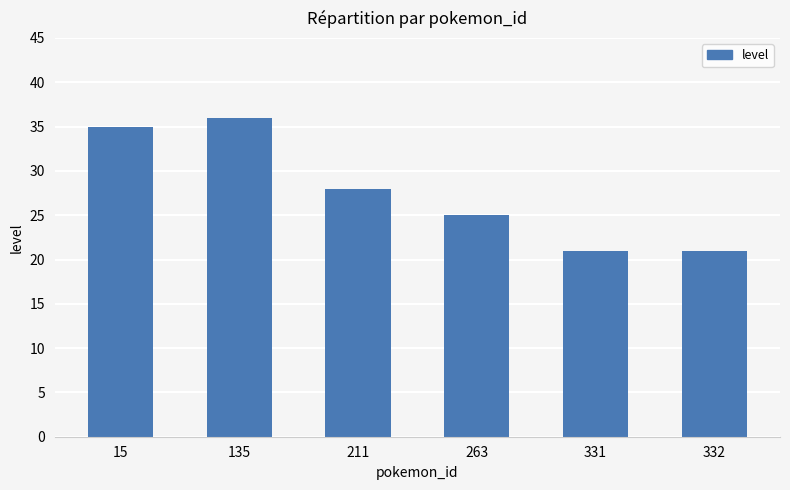

What is the difference between the maximum and minimum values?

15